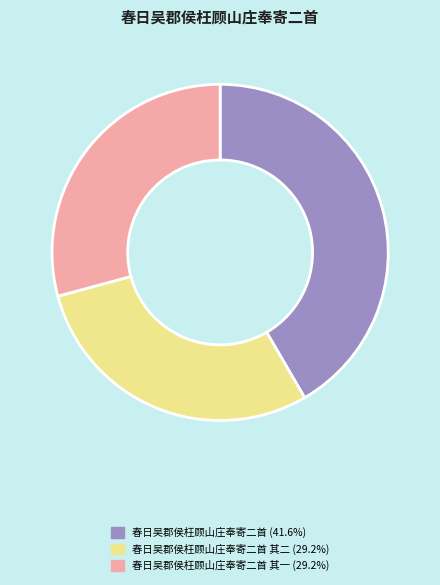

Does any single category account for the majority?

No